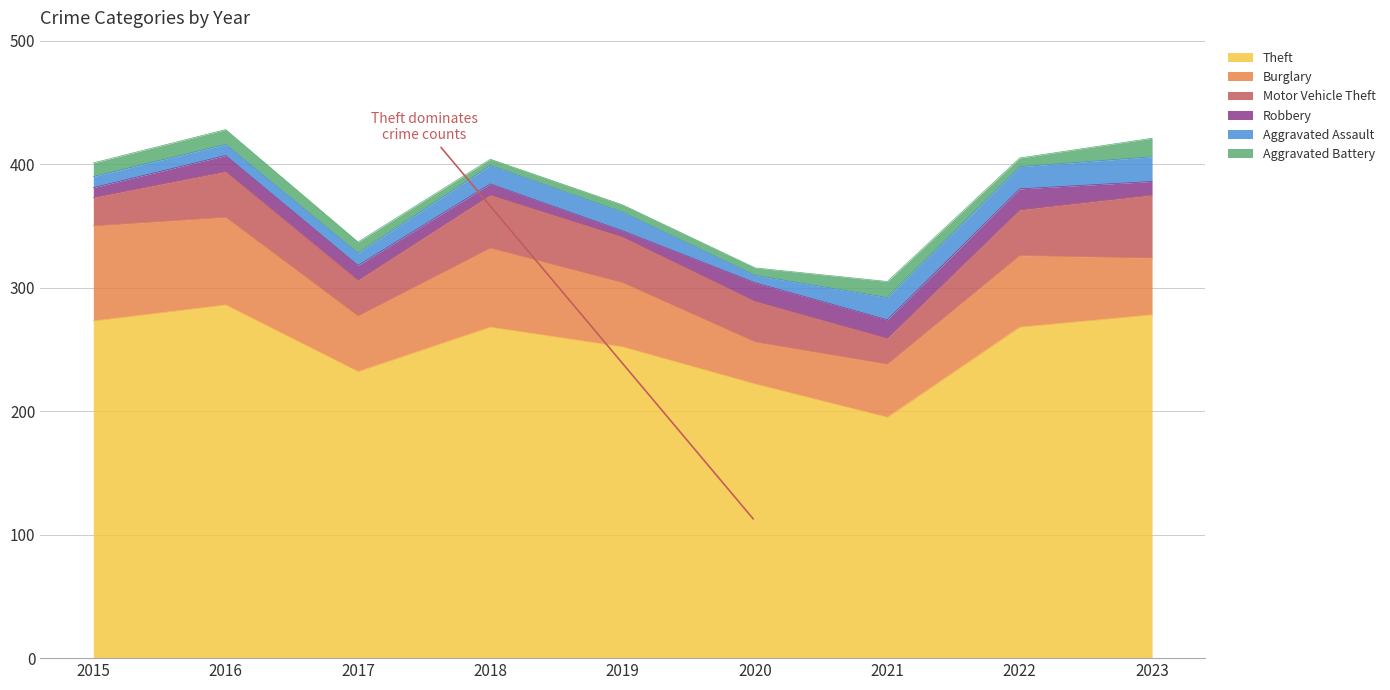

Reading right to left, extract all data points from this chart.

Theft: 278	268	195	222	252	268	232	286	273
Burglary: 46	58	43	34	52	64	45	71	77
Motor Vehicle Theft: 51	37	21	33	37	43	29	37	23
Robbery: 11	17	15	15	5	9	12	13	8
Aggravated Assault: 20	18	18	6	15	15	10	9	9
Aggravated Battery: 15	7	13	6	6	5	9	12	11